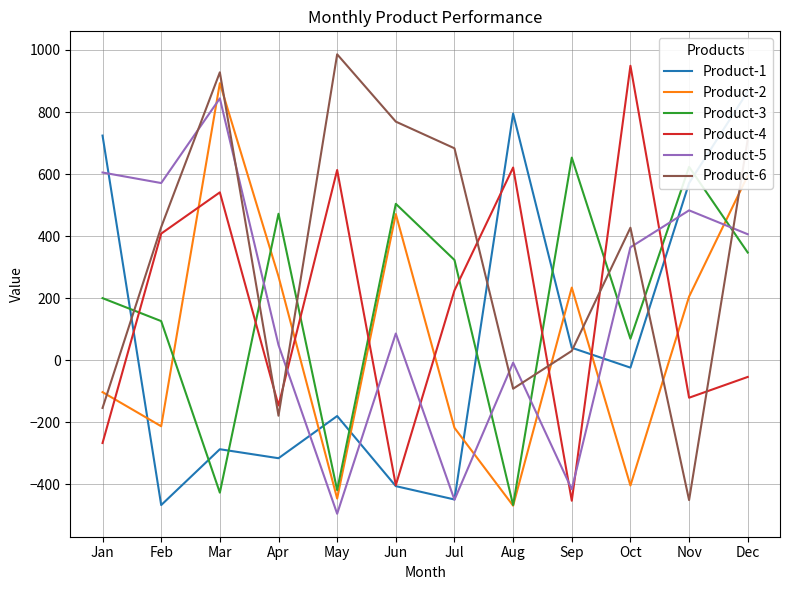

Where does the Product-5 series first go above 364?

Jan